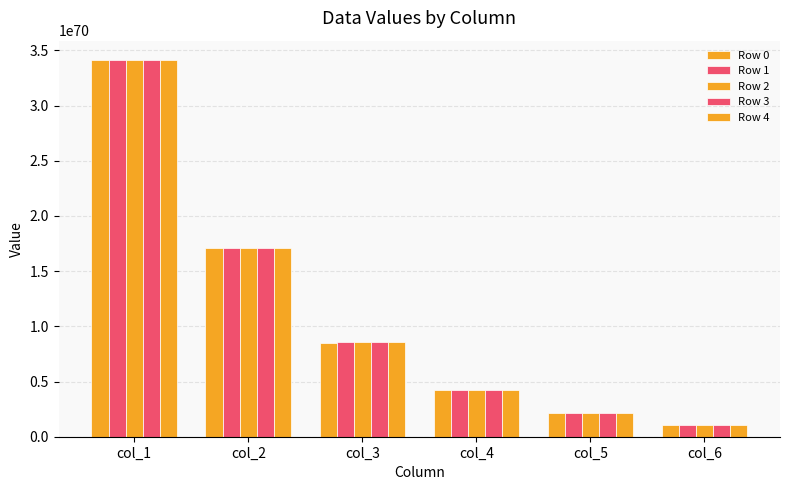

How many distinct data groups are displayed?

5